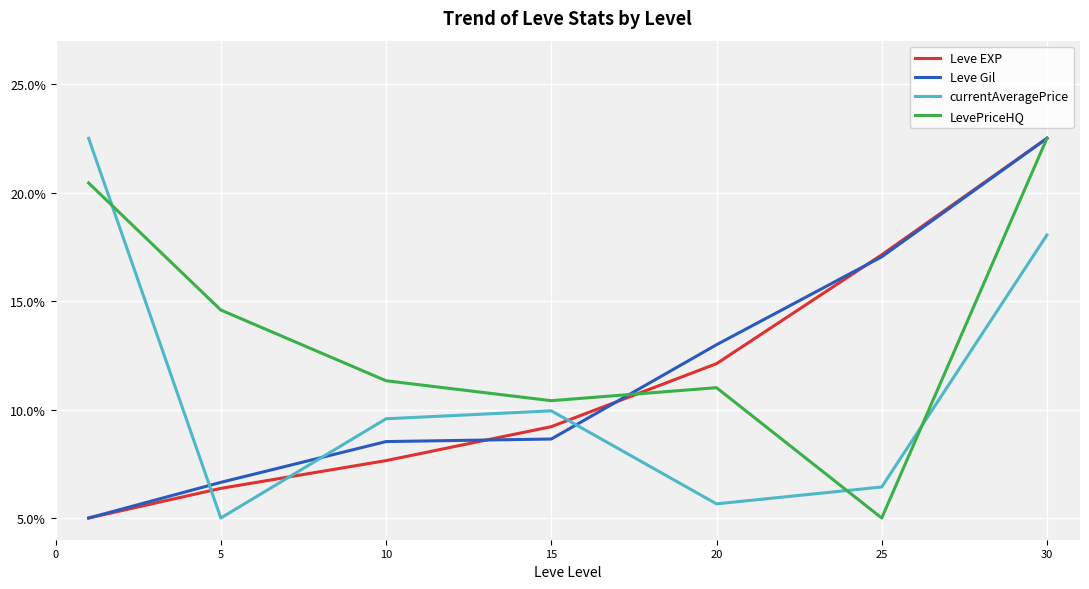

What is the maximum value for Leve EXP?

22.5